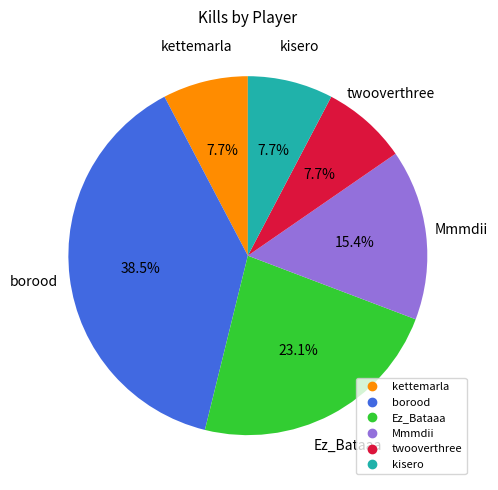

Count the number of slices in the pie.

6